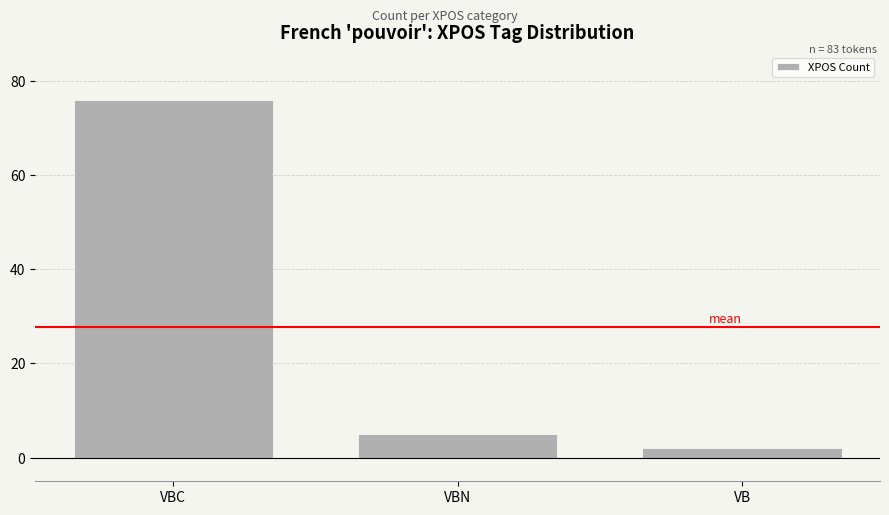

List the labels in order of value, smallest first.

VB, VBN, VBC